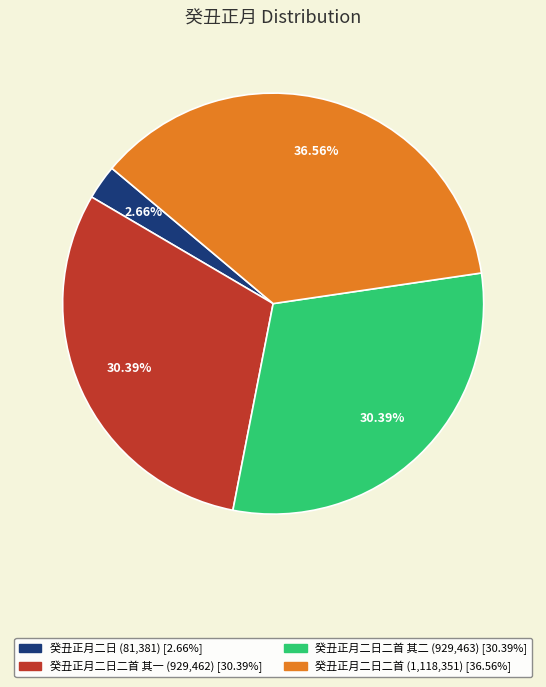

Is there a majority slice in this chart?

No